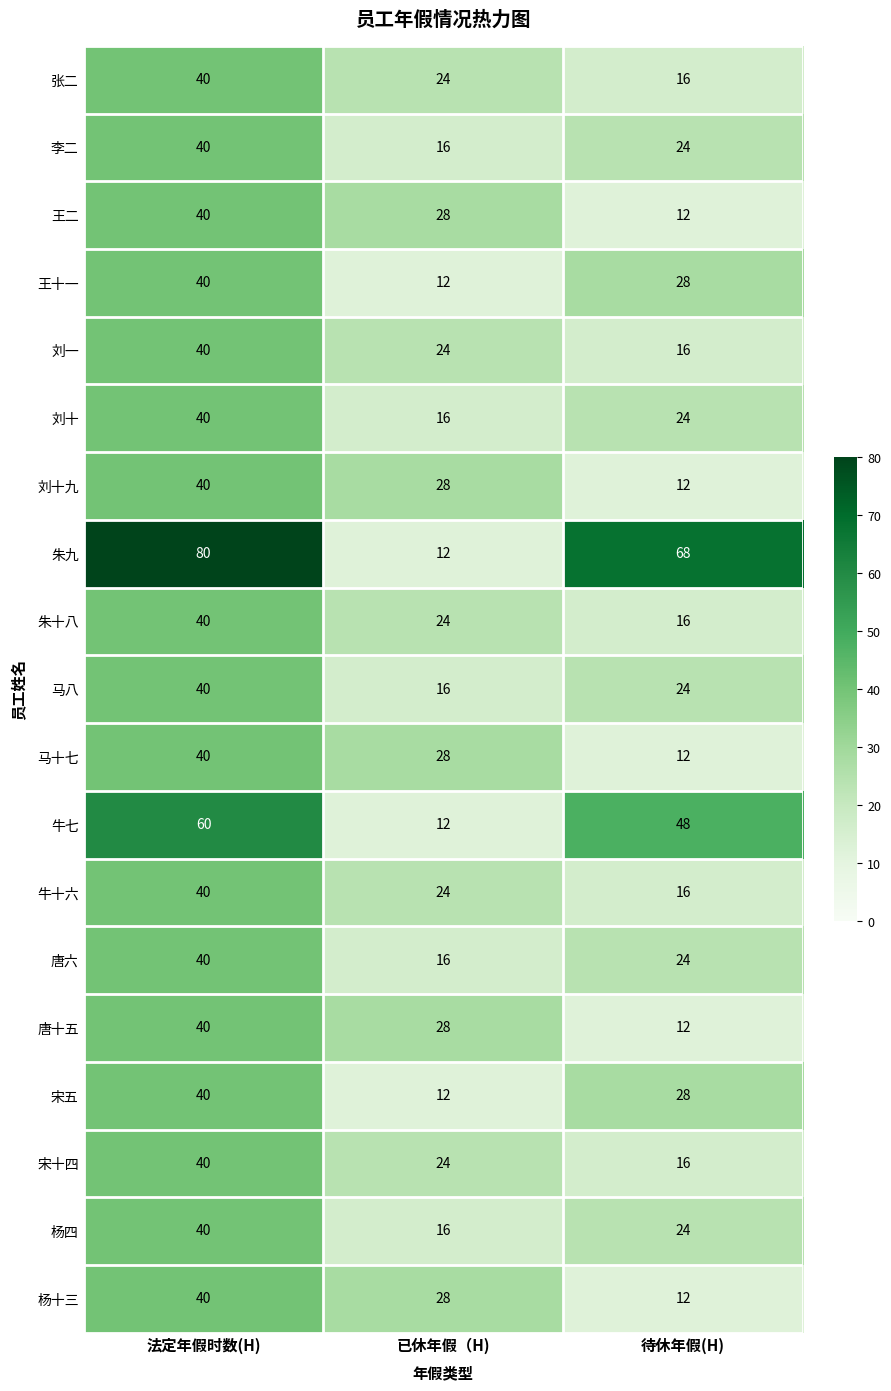

What is the approximate value of 杨四 at 已休年假（H), to the nearest 5?

15